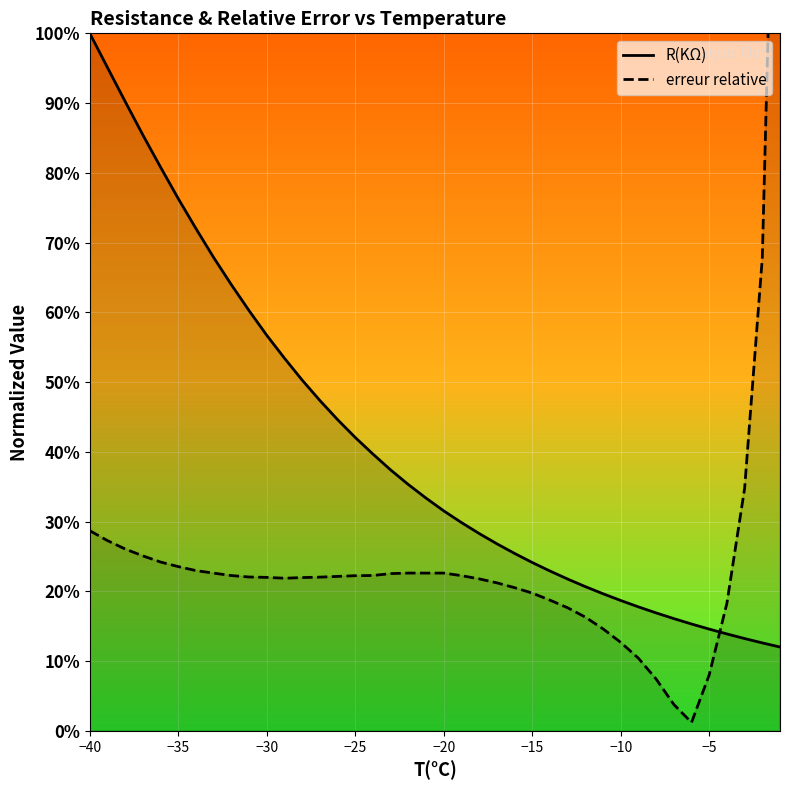

Is it true that erreur relative equals 0.4 at 14?

False